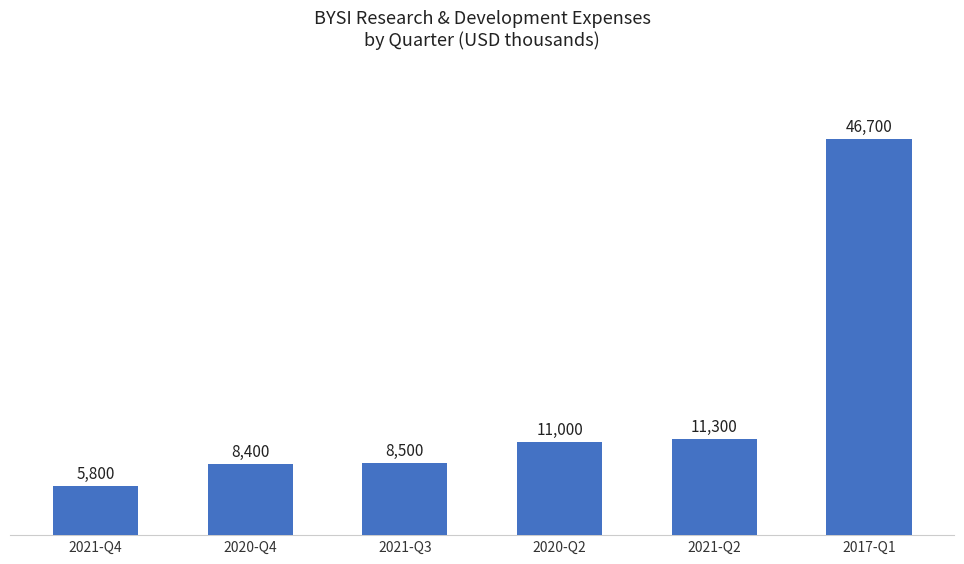

What is the approximate value at 2020-Q2?

11000